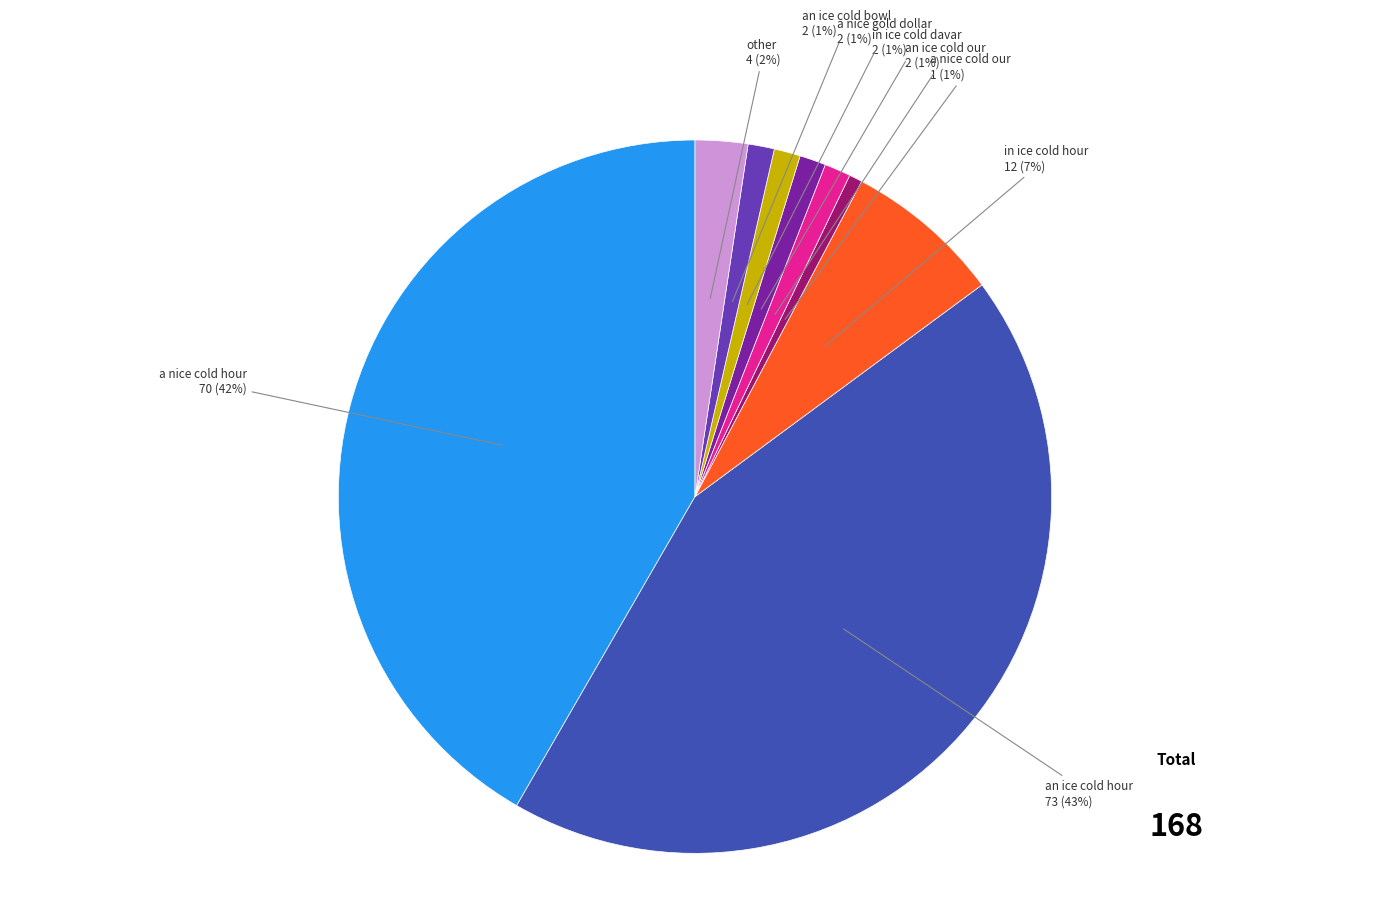

Which has a higher value, a nice cold hour or a nice gold dollar?

a nice cold hour